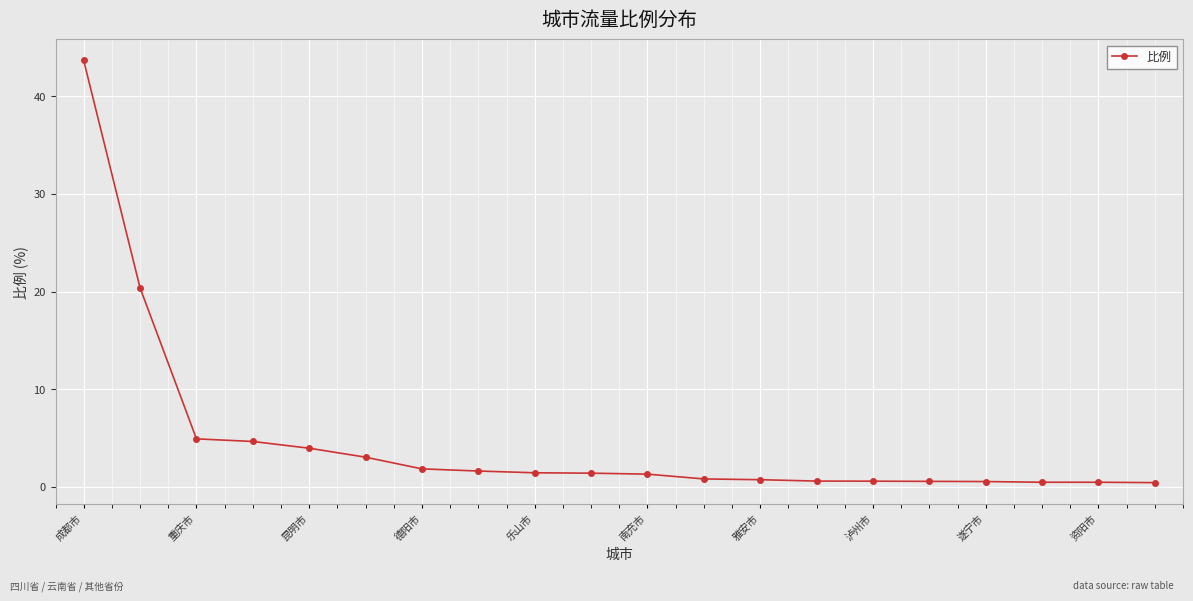

What is the average value?

4.6